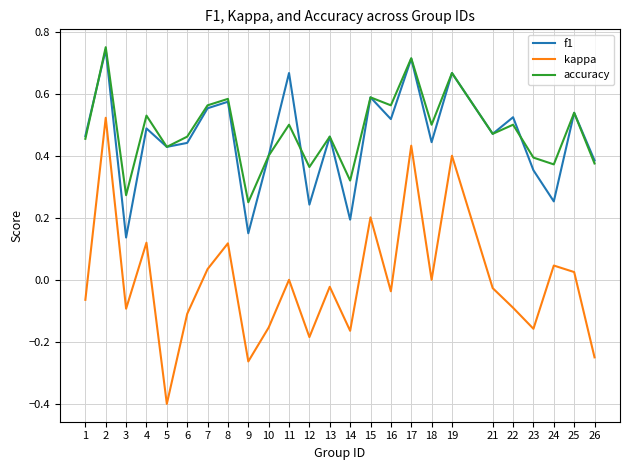

True or false: accuracy has a value of 0.5 at 4.

True